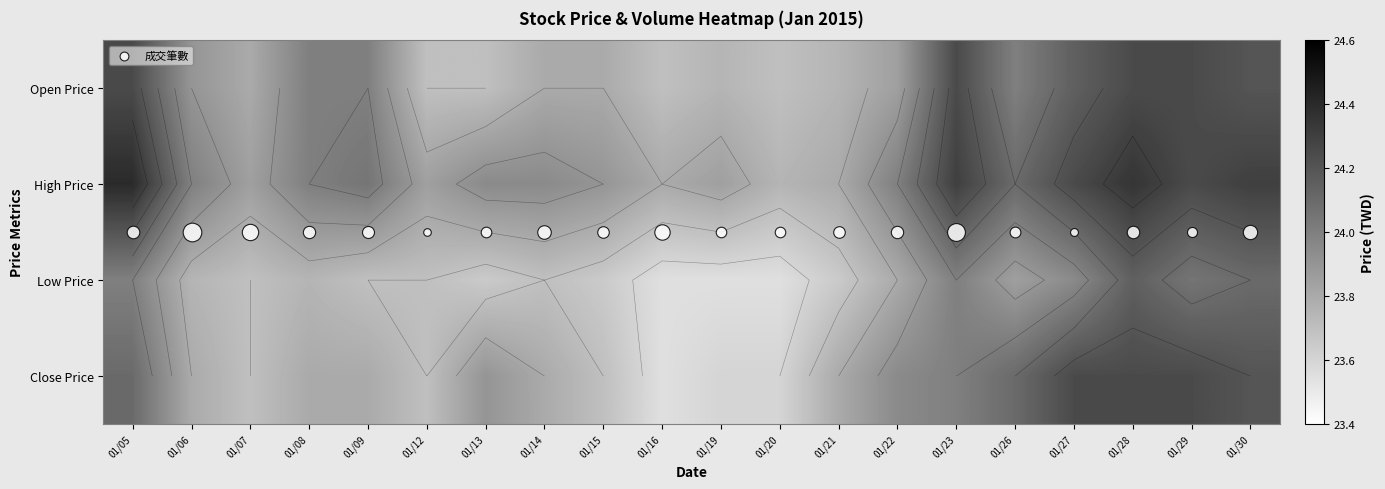

What is the maximum value for Low Price?

24.1